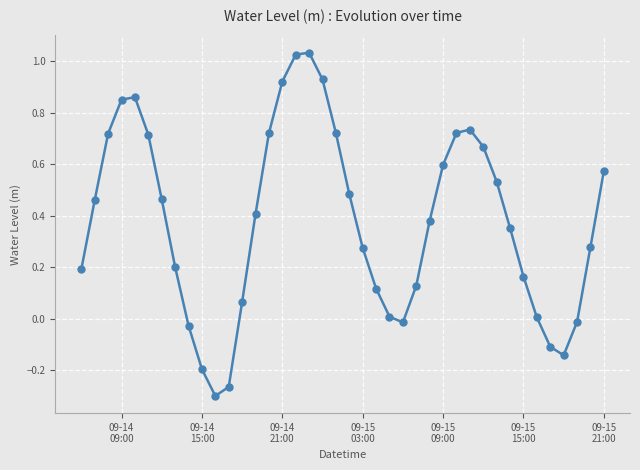

How many interior local valleys (lower than both neighbors) does the data have?

3